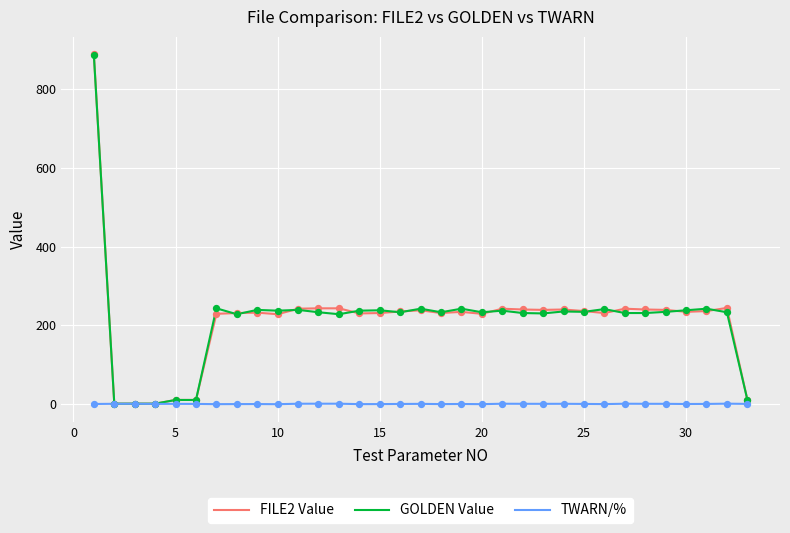

What is the highest value of the GOLDEN Value series?

886.6